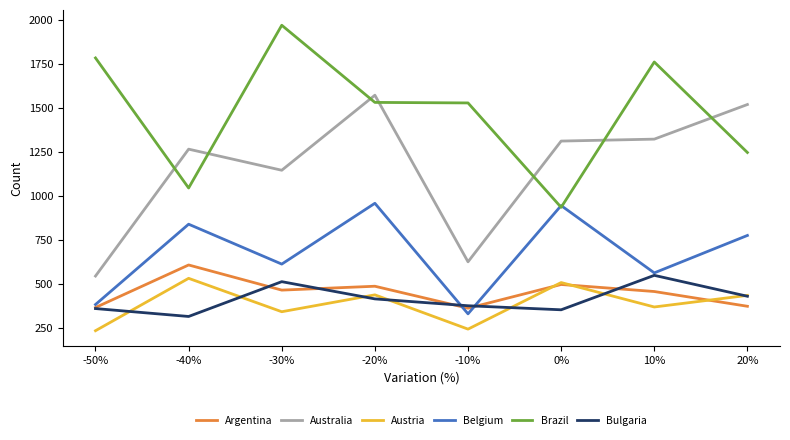

True or false: Argentina has a value of 465 at -30%.

True